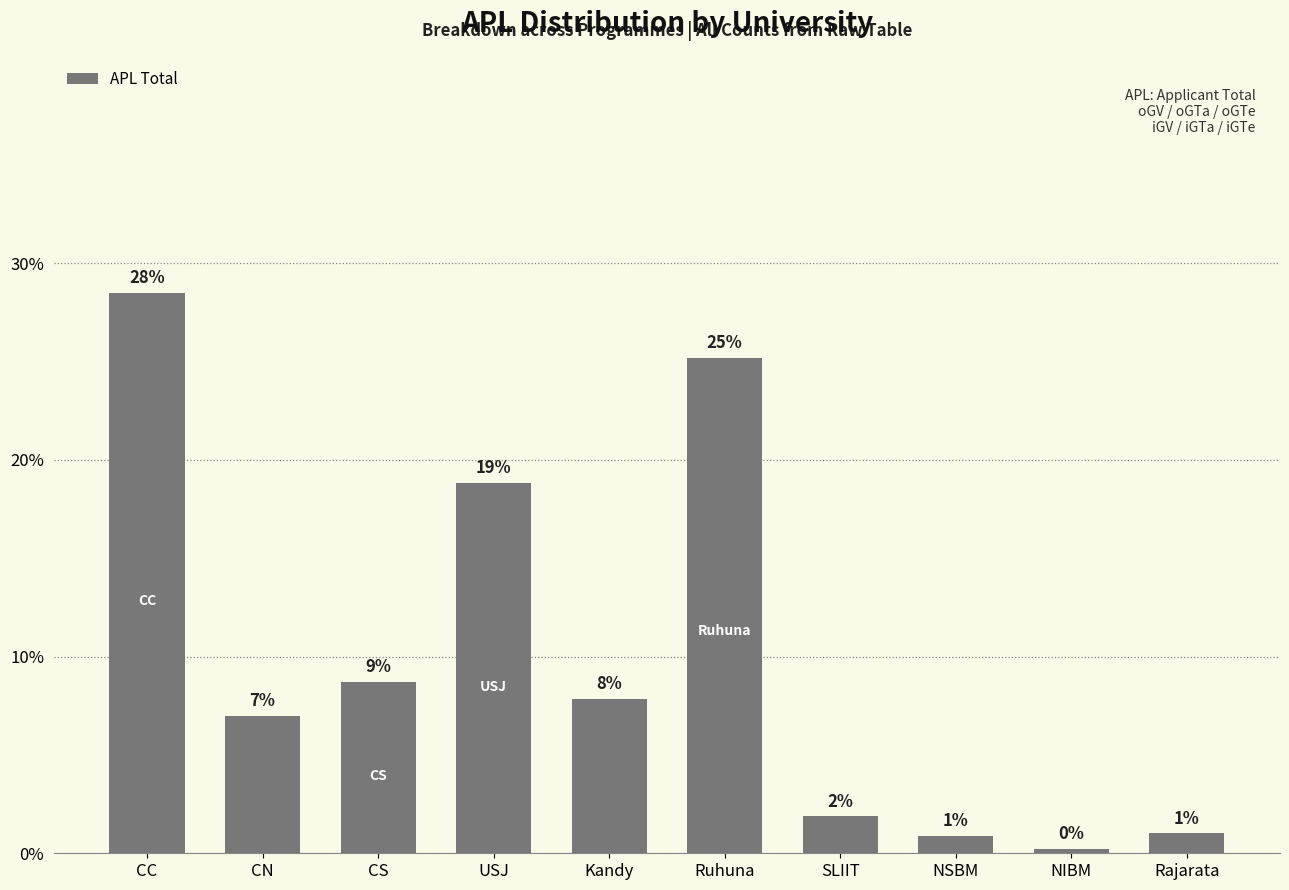

The chart shows a value of 25.8 at USJ. True or false?

False